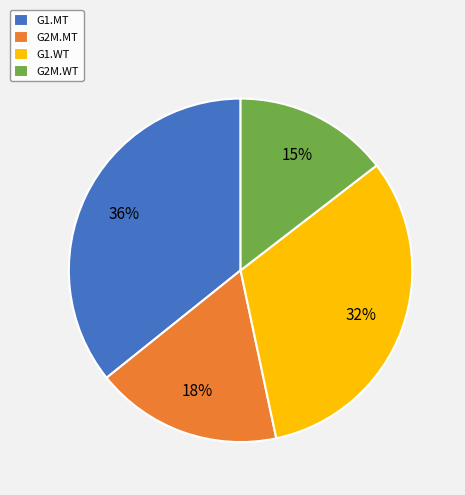

To the nearest percent, what is the combined percentage of G1.WT and G2M.WT?

47%